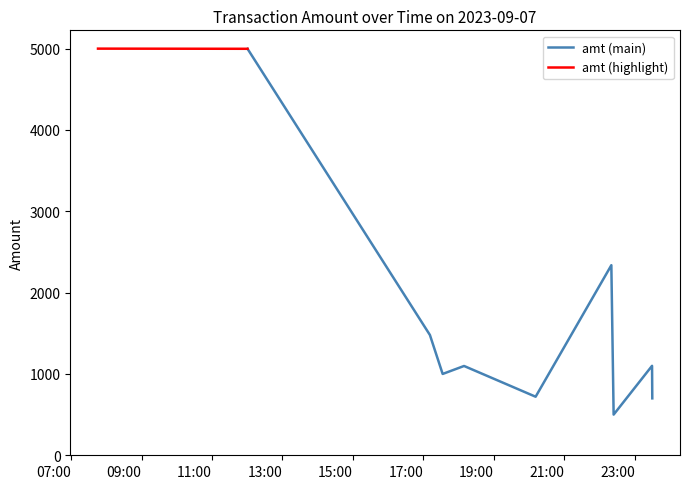

Where does the data first go above 1100?

2023-09-07 07:45:45